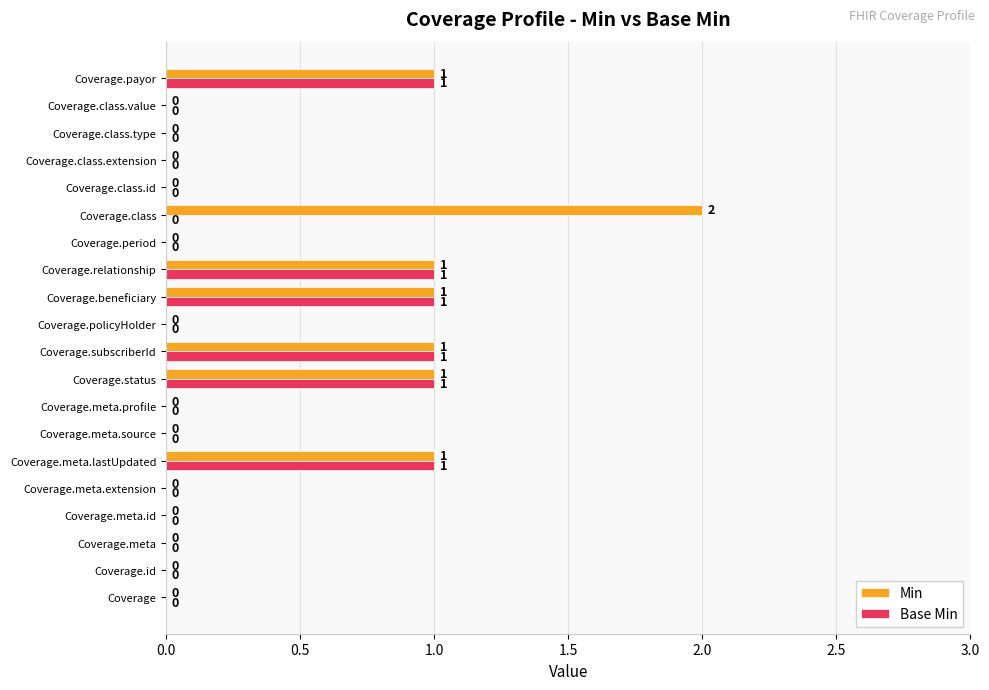

True or false: Min has a value of 2 at Coverage.class.

True